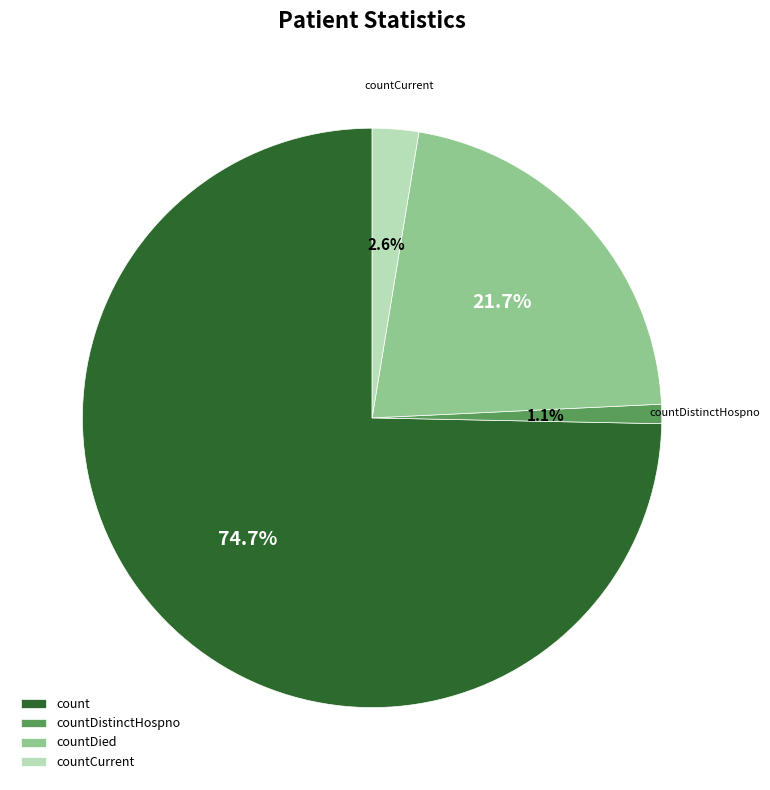

How many slices are in this pie chart?

4